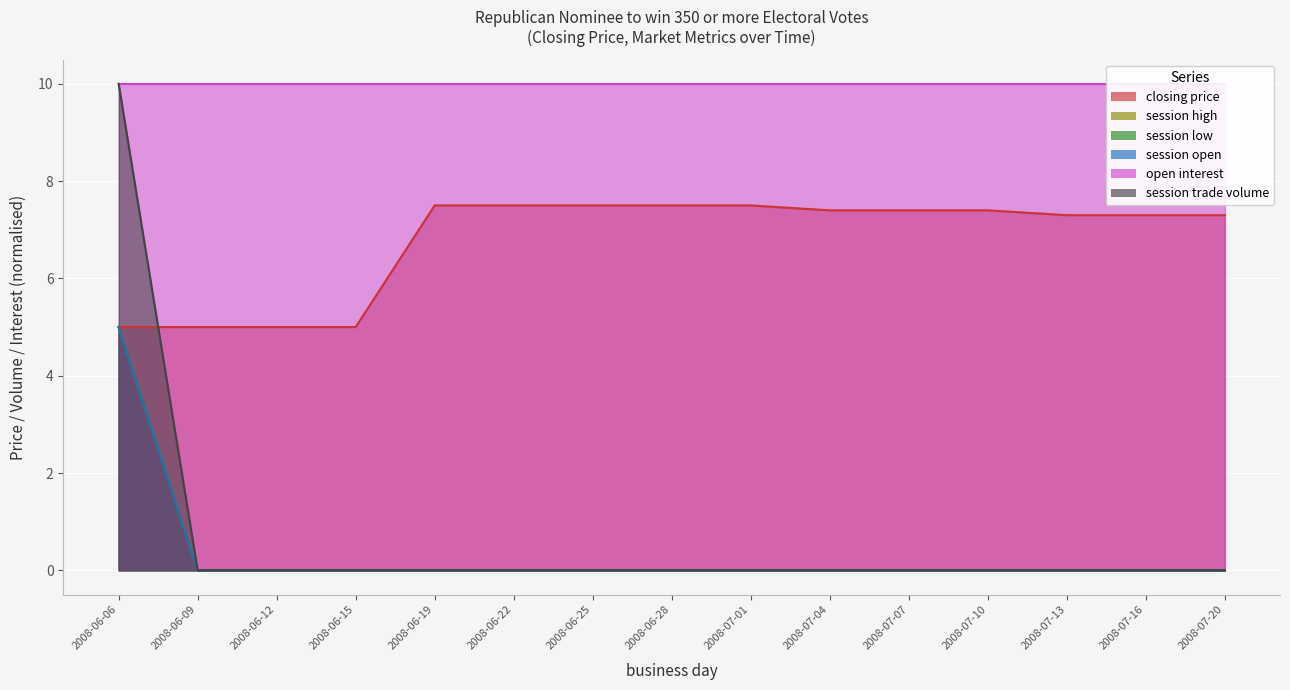

What is the approximate value of closing price at 2008-07-10?

7.4